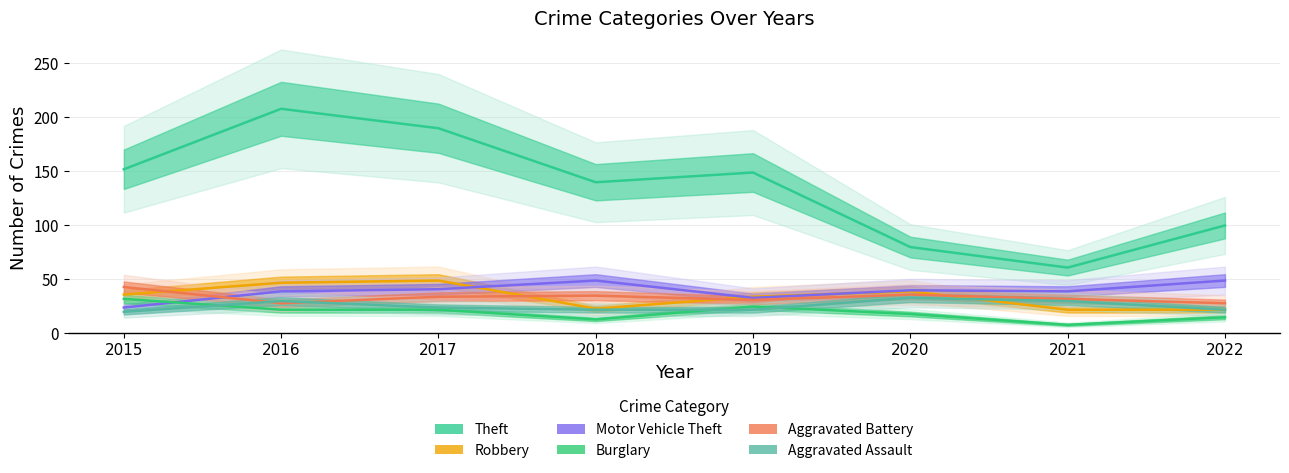

At 2016, list the series in order from smallest to largest.

Burglary, Aggravated Battery, Aggravated Assault, Motor Vehicle Theft, Robbery, Theft